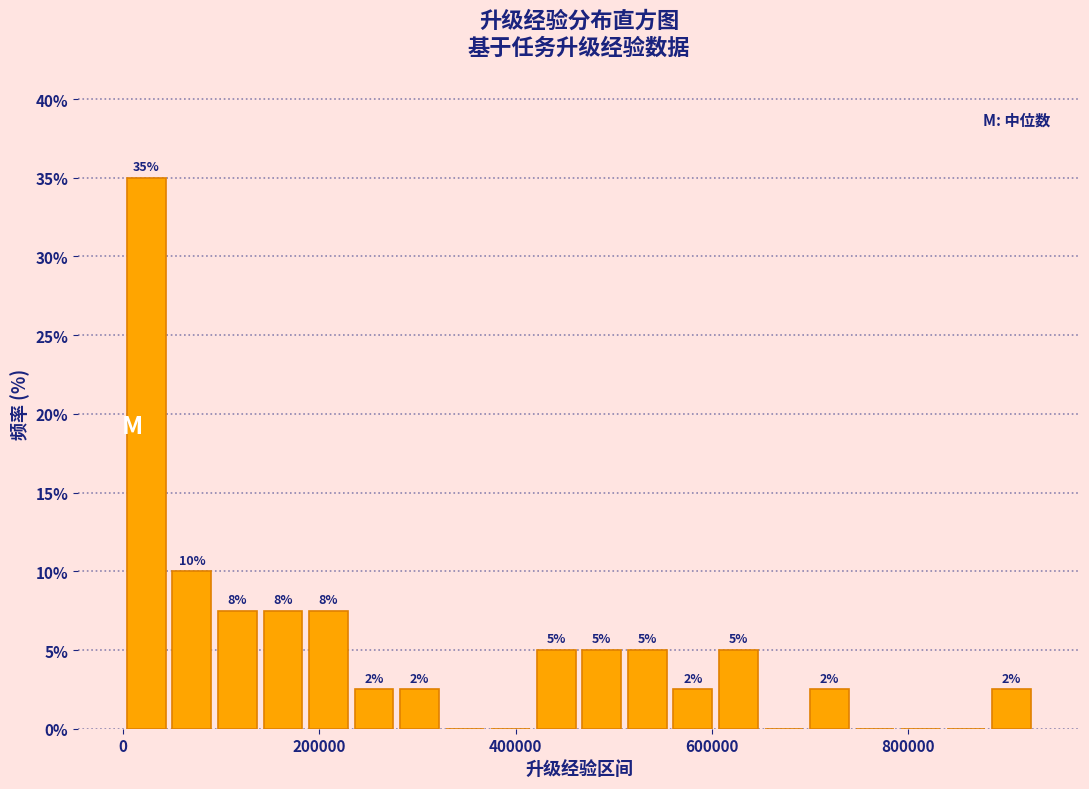

Read against the x-axis, roughly where is the centre of the tallest bar?

20000